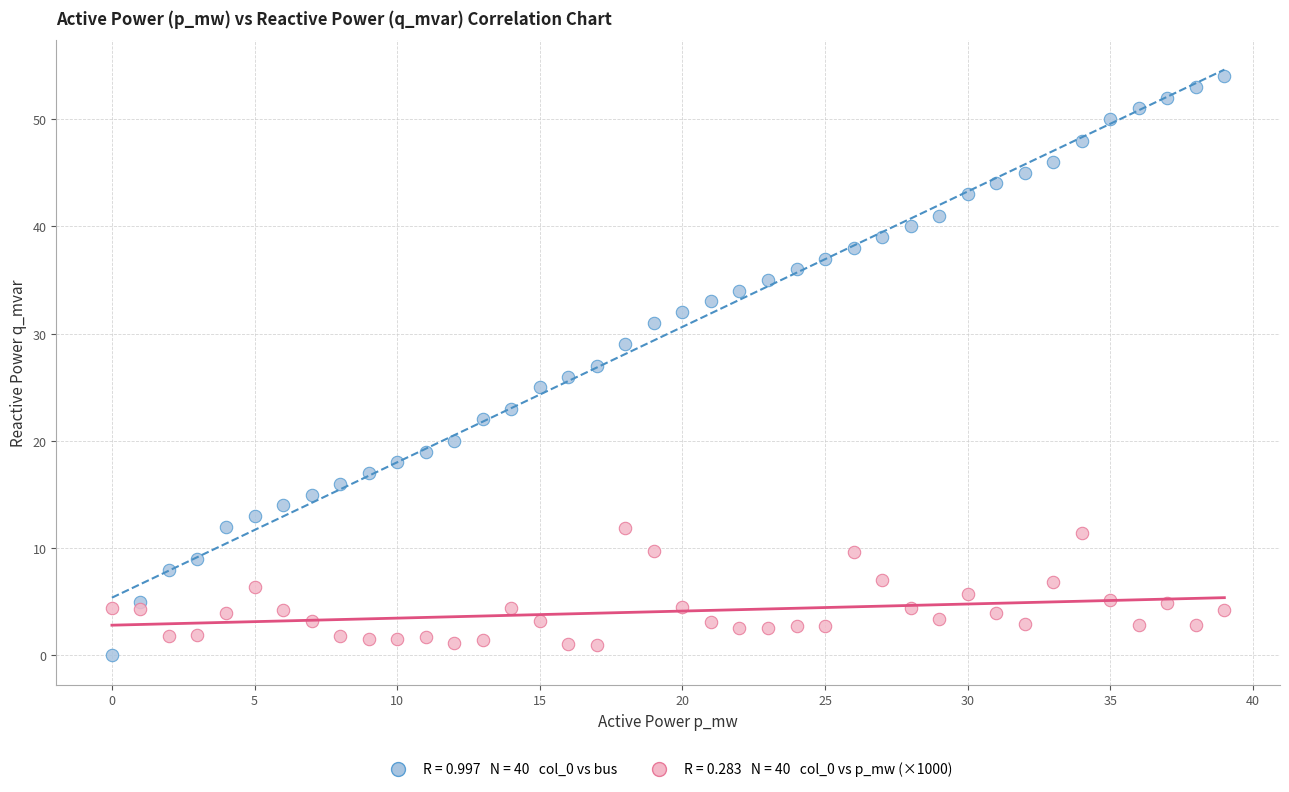

Across all data points, what is the range of Y values (max minus min)?

54.0